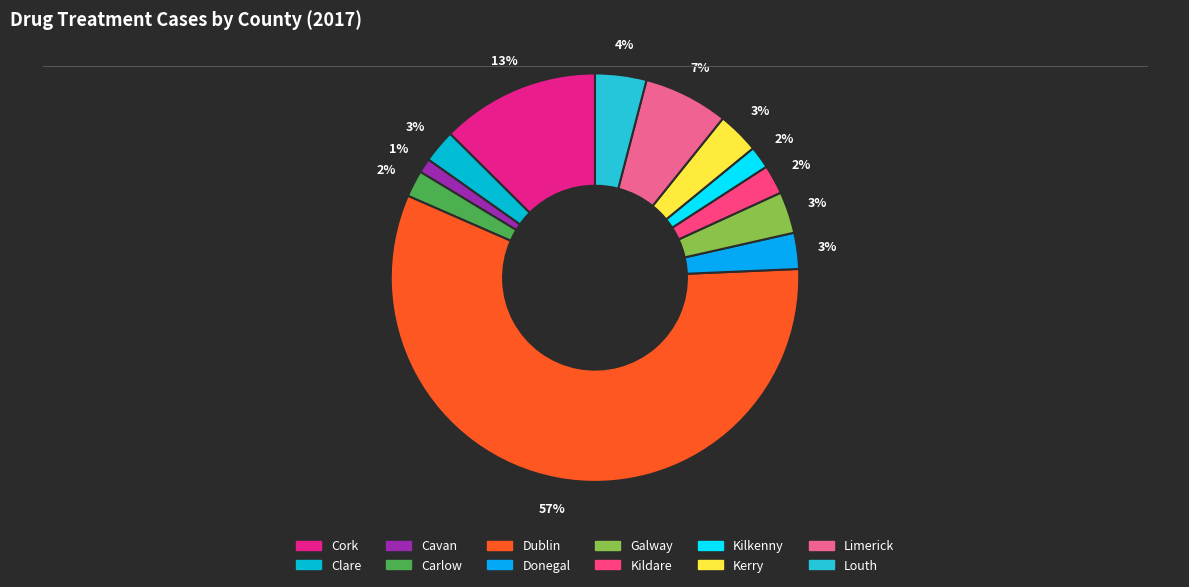

Does Dublin represent more than half of the total?

Yes